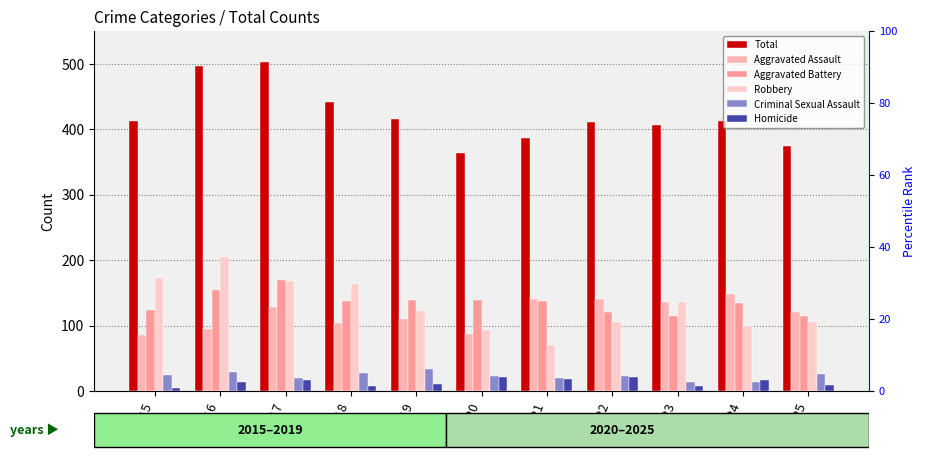

Reading right to left, extract all data points from this chart.

Total: 2025=375	2024=412	2023=407	2022=411	2021=386	2020=363	2019=415	2018=441	2017=503	2016=496	2015=413
Aggravated Assault: 2025=121	2024=148	2023=136	2022=140	2021=140	2020=87	2019=110	2018=104	2017=129	2016=94	2015=86
Aggravated Battery: 2025=114	2024=135	2023=114	2022=121	2021=137	2020=139	2019=139	2018=138	2017=169	2016=155	2015=124
Robbery: 2025=105	2024=99	2023=136	2022=105	2021=70	2020=93	2019=122	2018=163	2017=168	2016=204	2015=173
Criminal Sexual Assault: 2025=26	2024=13	2023=14	2022=23	2021=20	2020=23	2019=33	2018=28	2017=20	2016=29	2015=25
Homicide: 2025=9	2024=17	2023=7	2022=22	2021=19	2020=21	2019=11	2018=8	2017=17	2016=14	2015=5